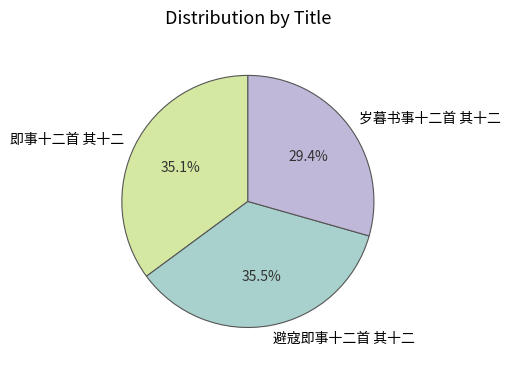

Is it true that 岁暮书事十二首 其十二 is 29% of the pie?

True